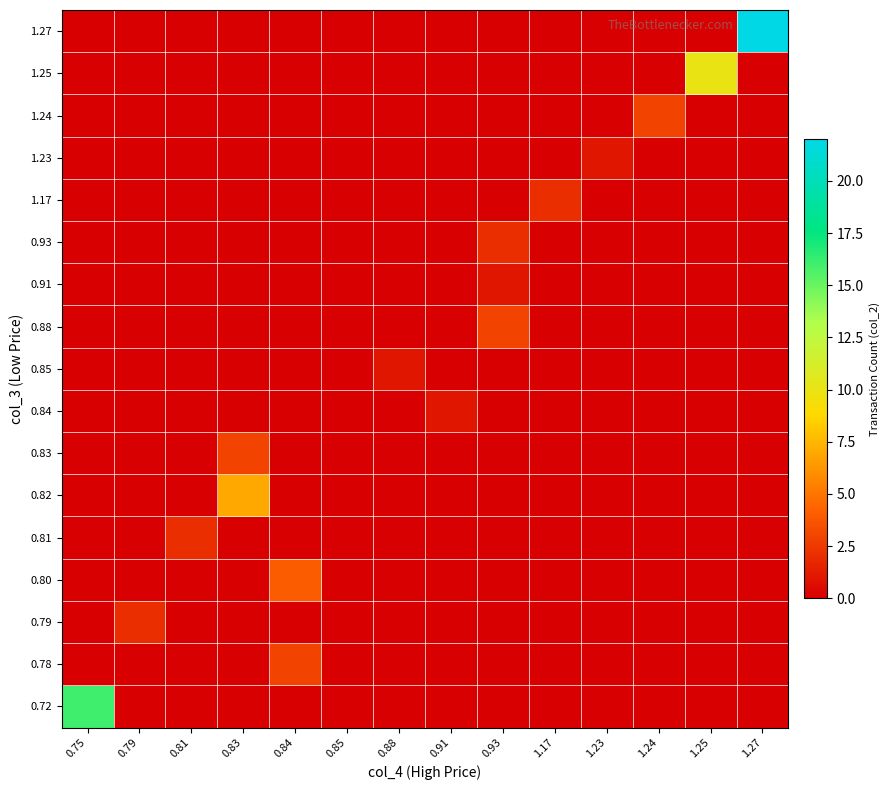

Which has a higher value, 0.79 or 0.81?

0.79